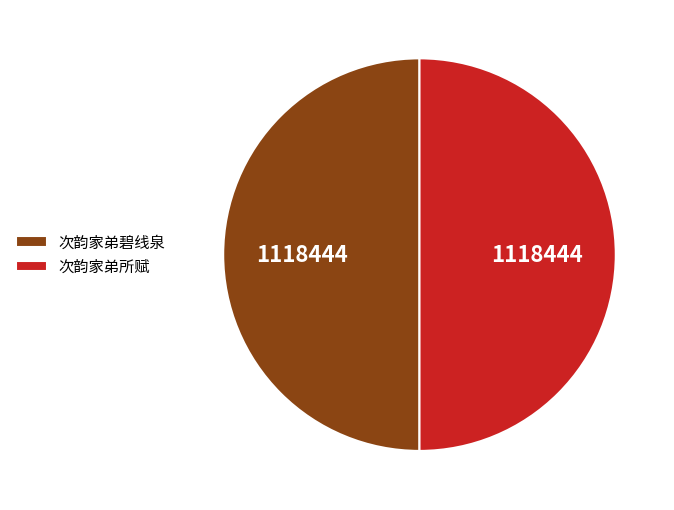

Is the sum of 次韵家弟碧线泉 and 次韵家弟所赋 greater than half?

Yes